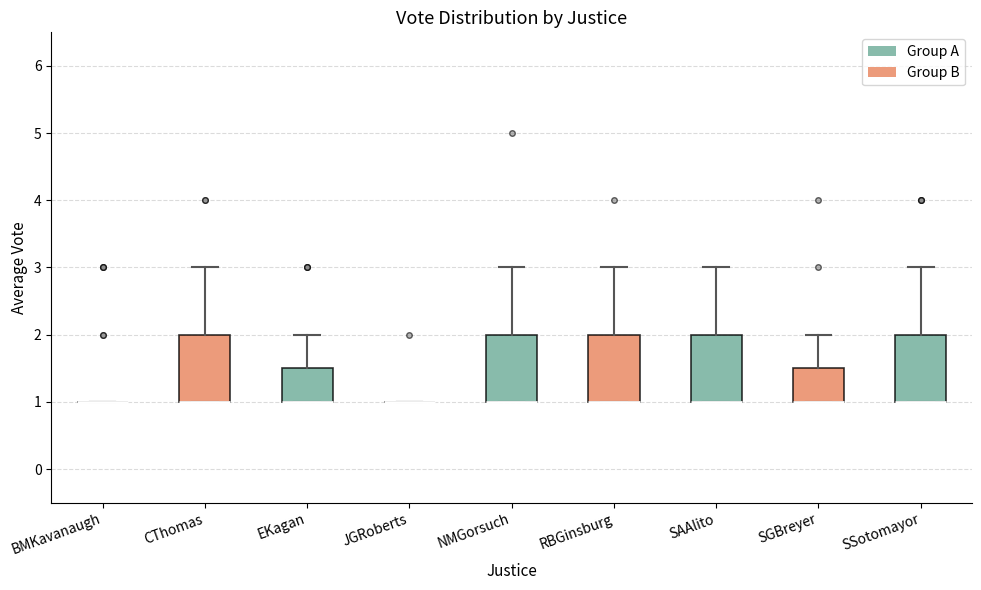

Reading left to right, read every box against the y-axis: the position of its median line, the range the box covers, and the ends of its whiskers. The values are not printed on the chart, so give them approximately, as read against the axis.

BMKavanaugh: box collapsed to a line at 1.0, whiskers 1.0 to 1.0
CThomas: median 1.0 (drawn on the box's lower edge), box 1.0 to 2.0, whiskers 1.0 to 3.0
EKagan: median 1.0 (drawn on the box's lower edge), box 1.0 to 1.5, whiskers 1.0 to 2.0
JGRoberts: box collapsed to a line at 1.0, whiskers 1.0 to 1.0
NMGorsuch: median 1.0 (drawn on the box's lower edge), box 1.0 to 2.0, whiskers 1.0 to 3.0
RBGinsburg: median 1.0 (drawn on the box's lower edge), box 1.0 to 2.0, whiskers 1.0 to 3.0
SAAlito: median 1.0 (drawn on the box's lower edge), box 1.0 to 2.0, whiskers 1.0 to 3.0
SGBreyer: median 1.0 (drawn on the box's lower edge), box 1.0 to 1.5, whiskers 1.0 to 2.0
SSotomayor: median 1.0 (drawn on the box's lower edge), box 1.0 to 2.0, whiskers 1.0 to 3.0